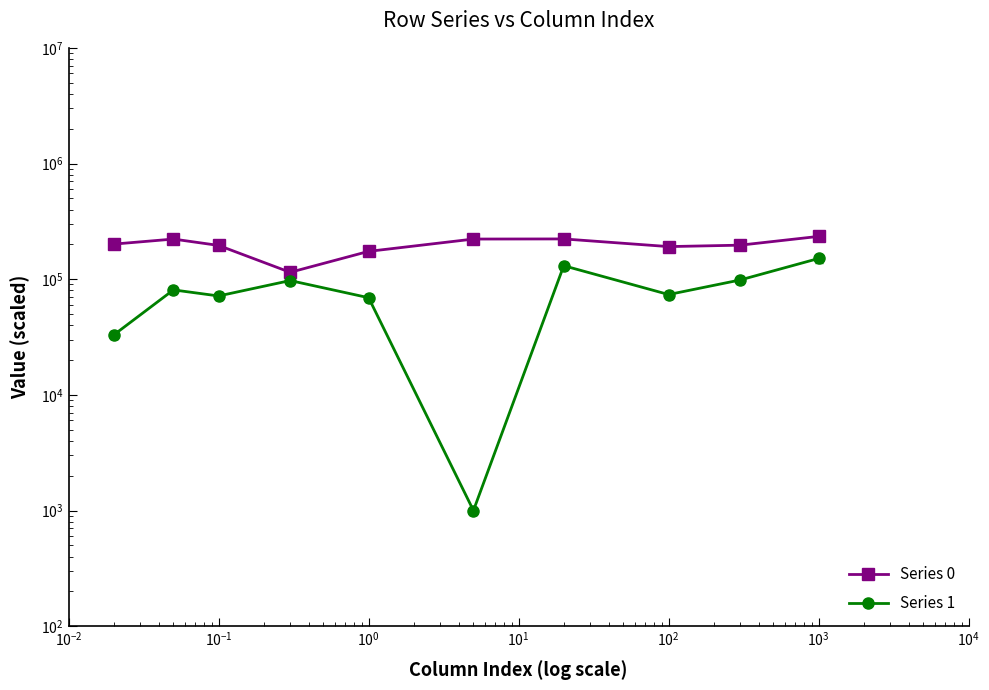

The value of Series 0 at $\mathdefault{10^{-1}}$ is 195760.4. True or false?

True